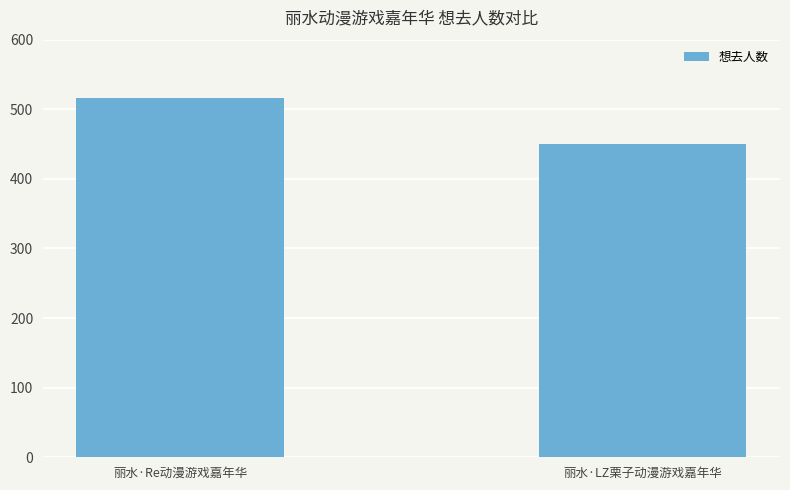

List the labels in order of value, largest first.

丽水·Re动漫游戏嘉年华, 丽水·LZ栗子动漫游戏嘉年华